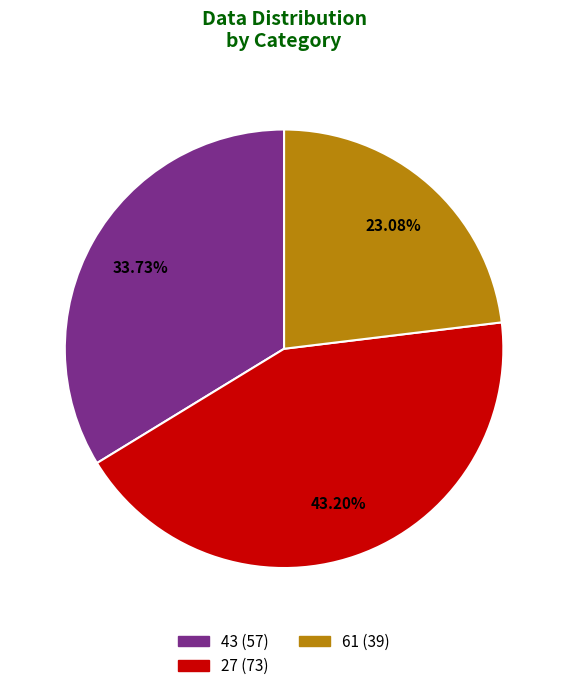

Does 27 represent more than half of the total?

No